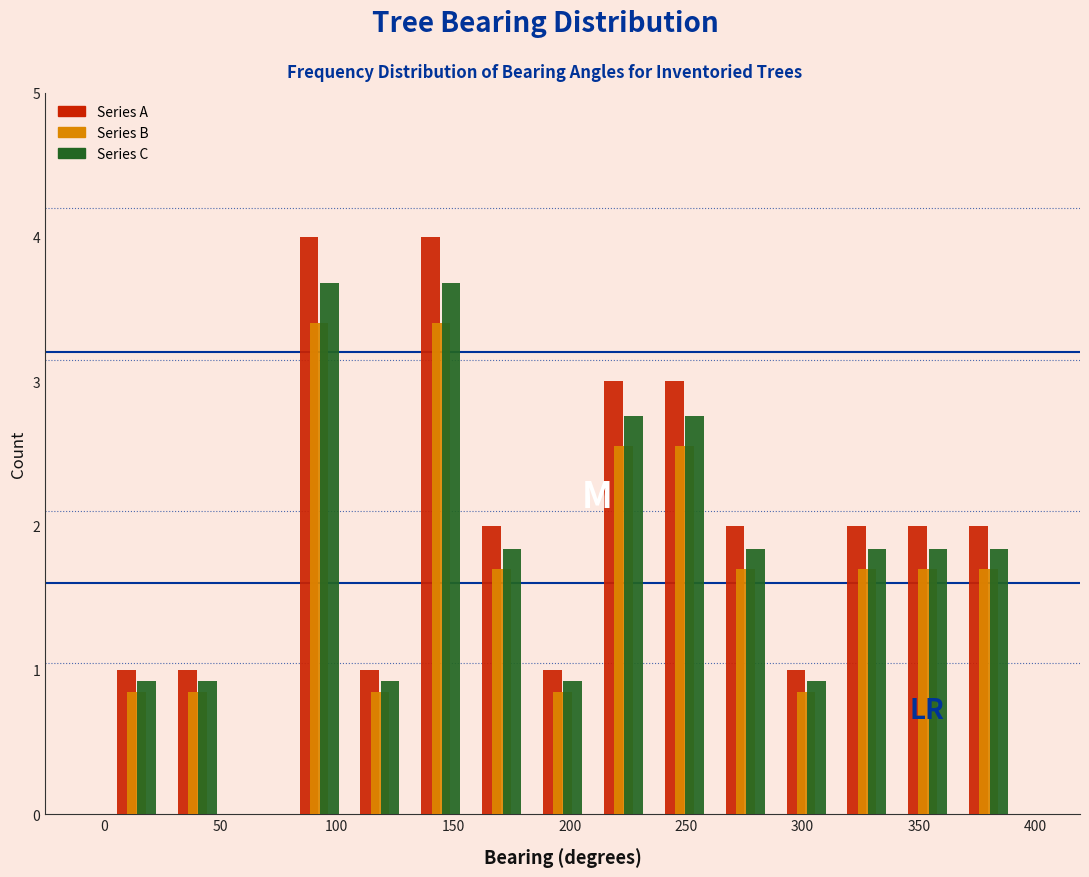

What is the height of the Series C bar covering 25 to 55 on the x-axis? Neither the bar edges nor the heights are printed on the chart, so give them approximately, as read against the axes.

0.9